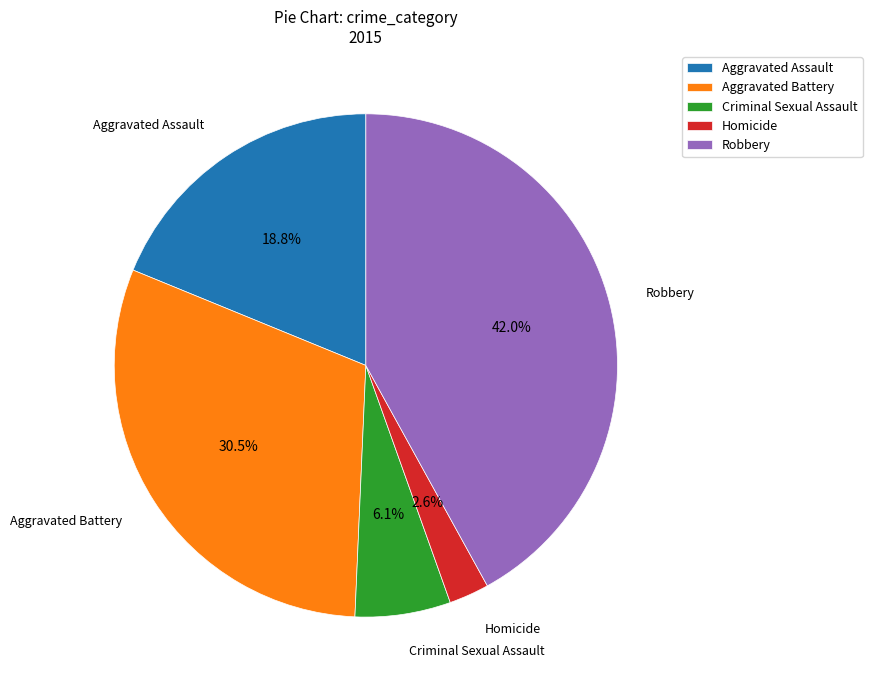

Is it true that Robbery is 36% of the pie?

False